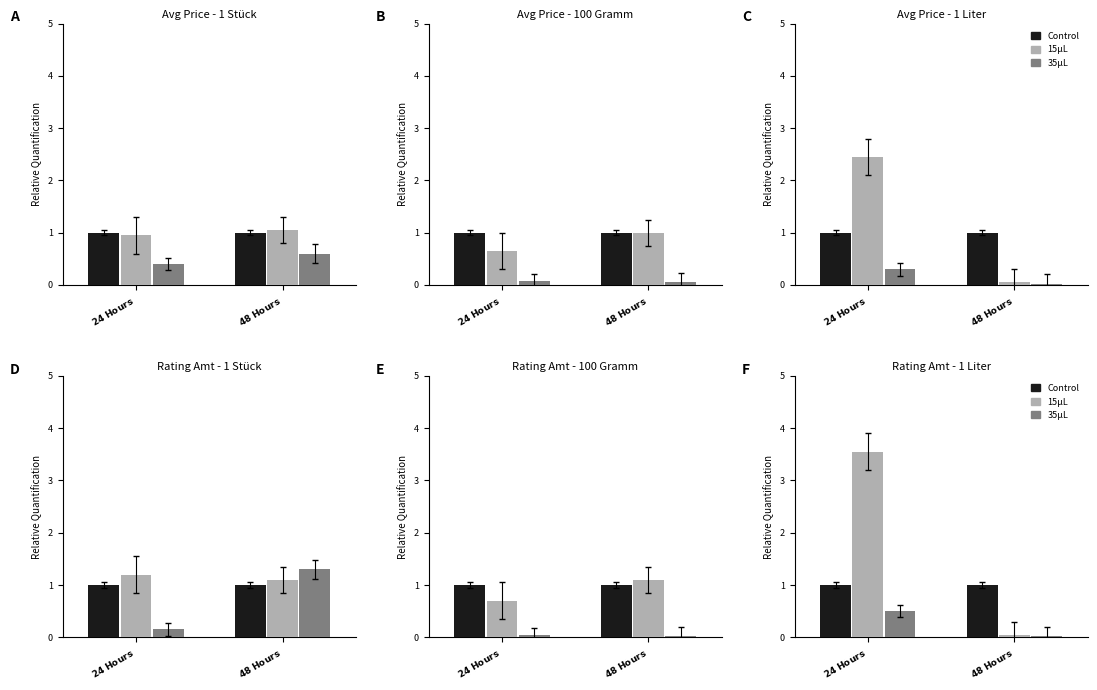

What is the total value across all series at $\bf{24\ Hours}$?

5.0